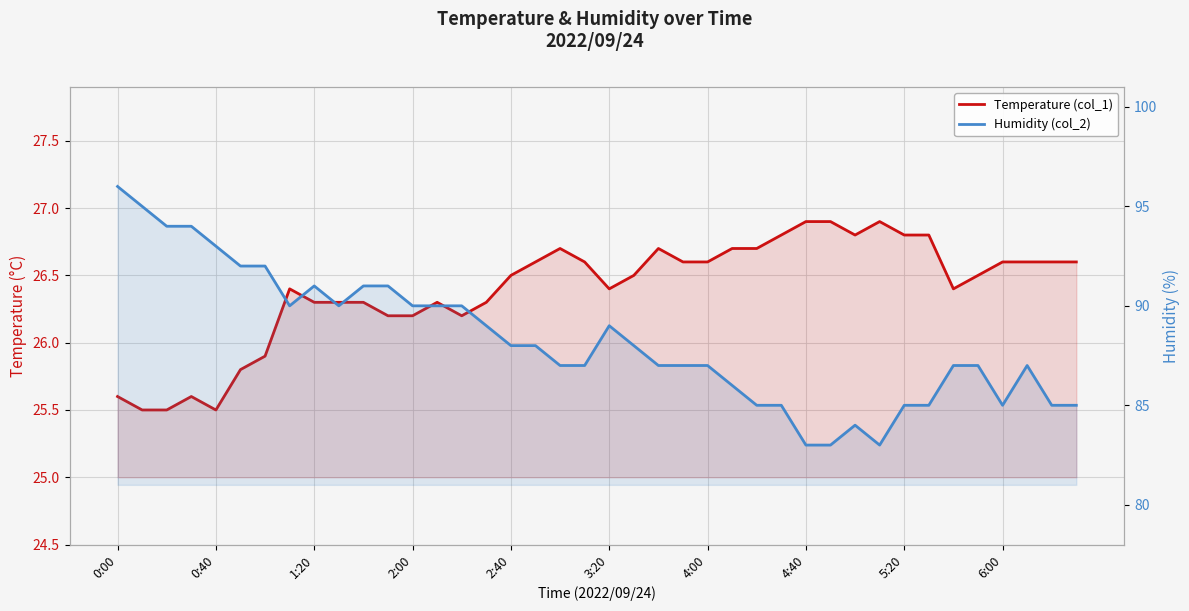

What are all the series names shown in the legend?

Temperature (col_1), Humidity (col_2)